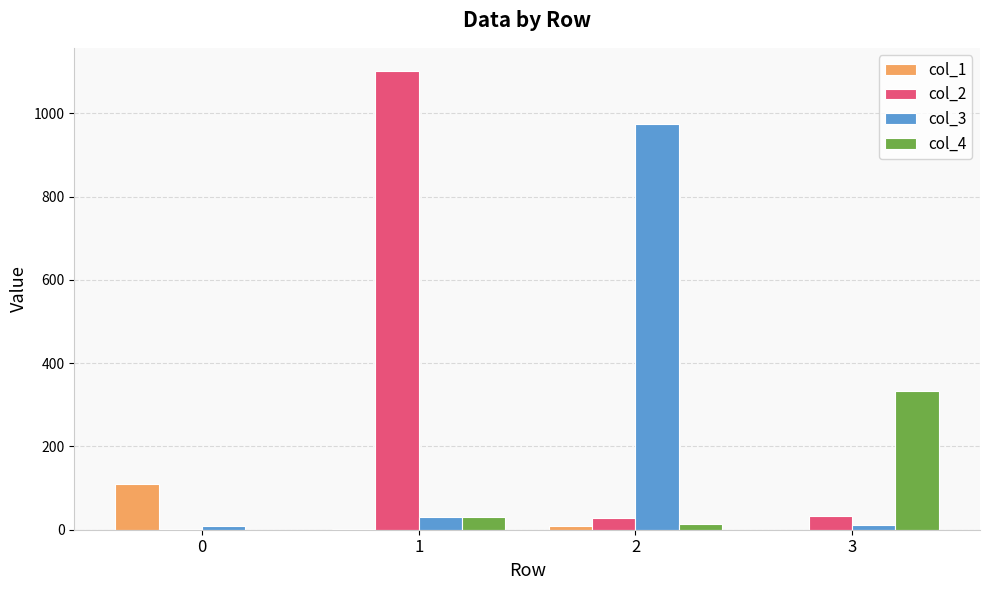

What is the sum of all col_1 values?

119